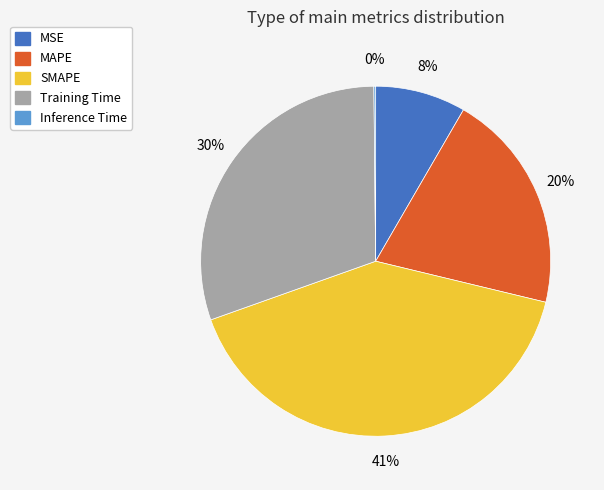

Which has a higher value, SMAPE or Training Time?

SMAPE